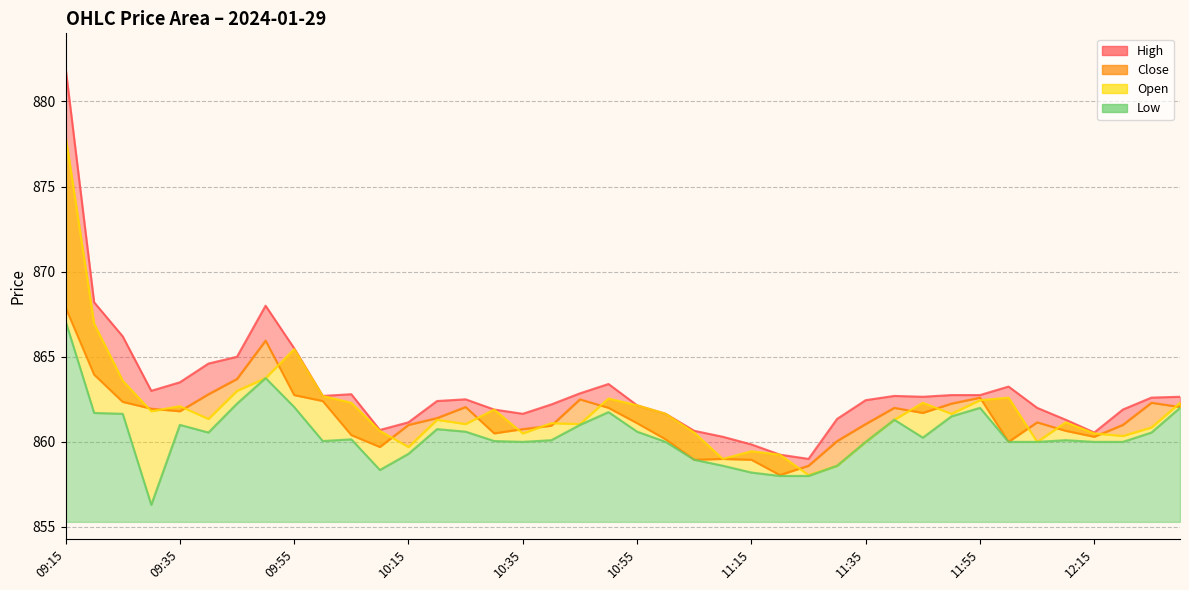

Which series has the widest spread of values?

High